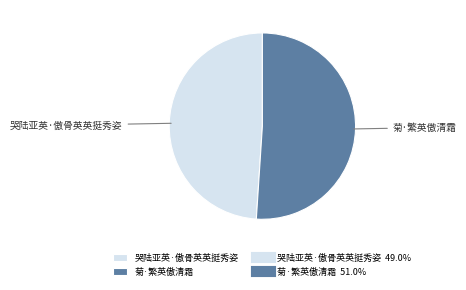

Between 哭陆亚英·傲骨英英挺秀姿 and 菊·繁英傲清霜, which is larger?

菊·繁英傲清霜